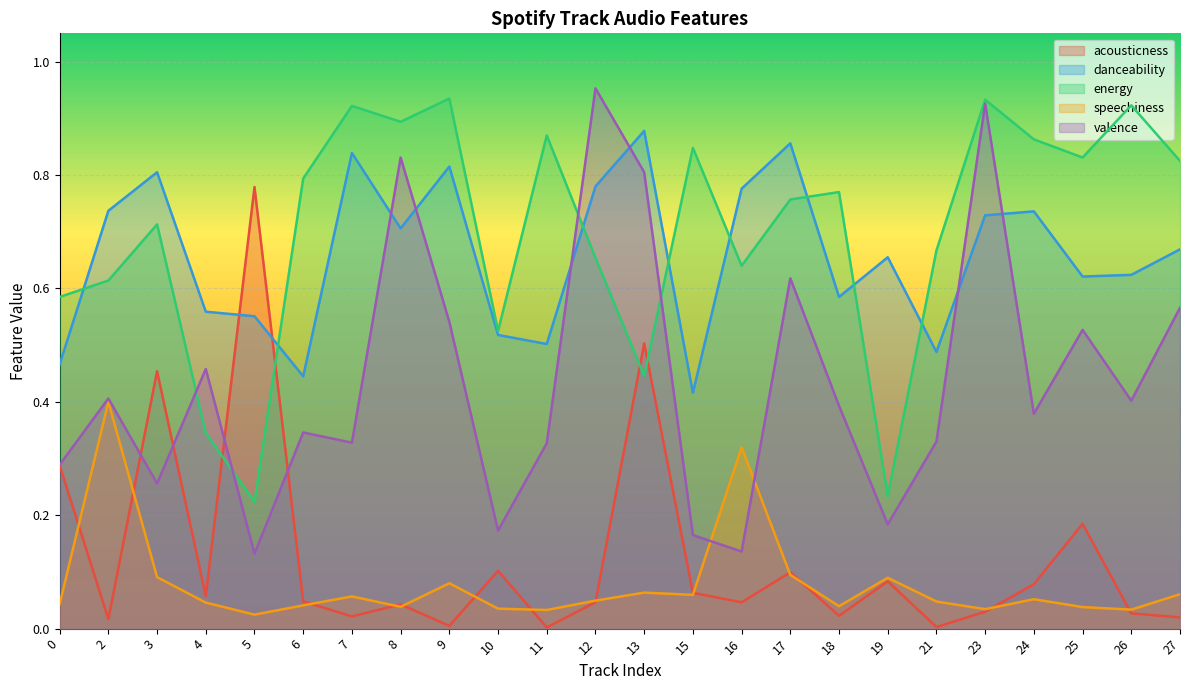

Which has a higher value, 26 or 10?

10